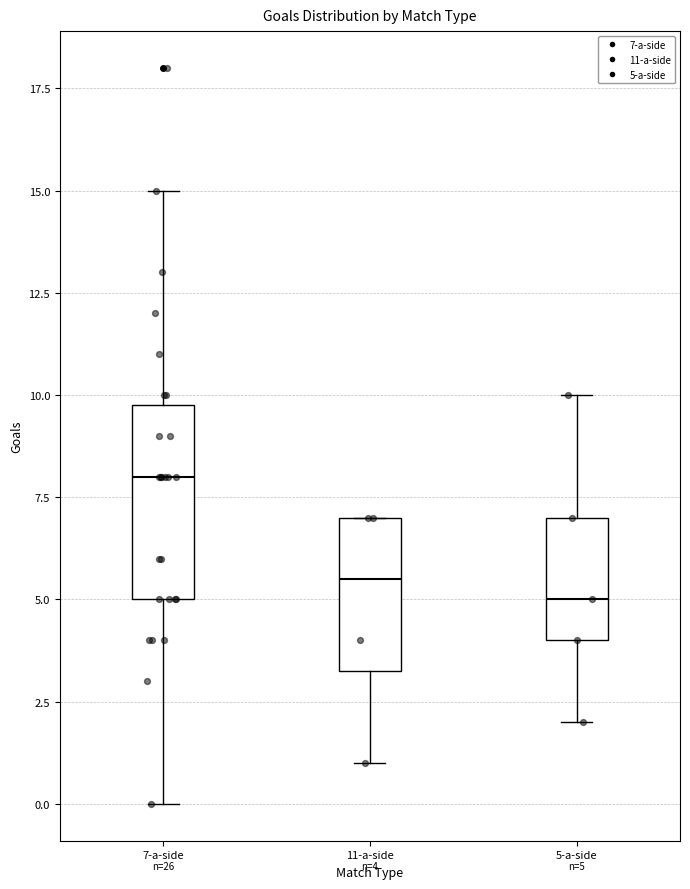

Which box has the highest median line?

7-a-side